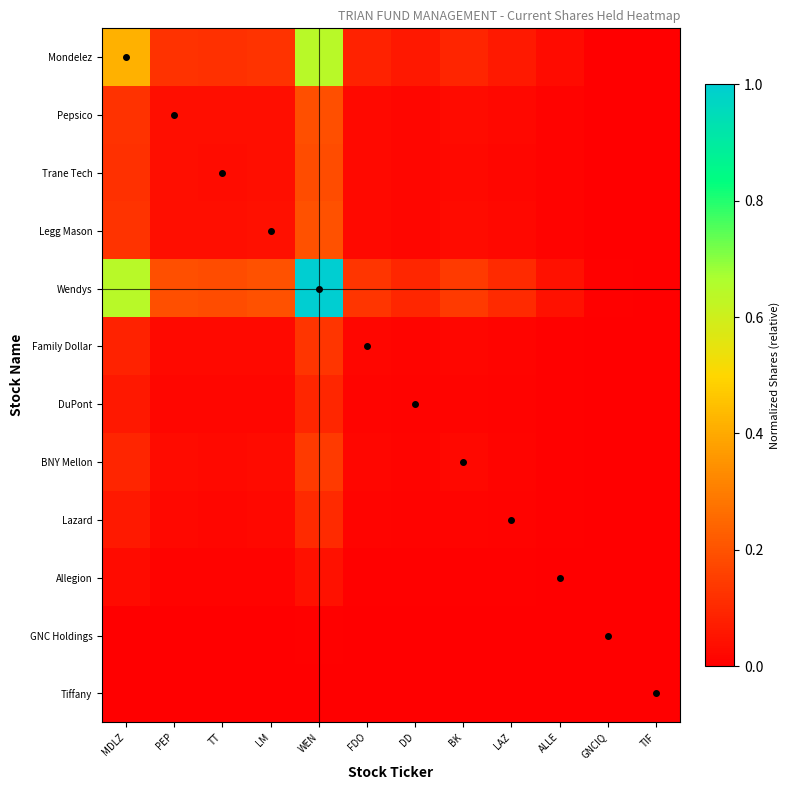

Reading left to right, extract all data points from this chart.

Mondelez: MDLZ=0.4	PEP=0.1	TT=0.1	LM=0.1	WEN=0.6	FDO=0.1	DD=0.1	BK=0.1	LAZ=0.1	ALLE=0.0	GNCIQ=0.0	TIF=0.0
Pepsico: MDLZ=0.1	PEP=0.0	TT=0.0	LM=0.0	WEN=0.2	FDO=0.0	DD=0.0	BK=0.0	LAZ=0.0	ALLE=0.0	GNCIQ=0.0	TIF=0.0
Trane Tech: MDLZ=0.1	PEP=0.0	TT=0.0	LM=0.0	WEN=0.2	FDO=0.0	DD=0.0	BK=0.0	LAZ=0.0	ALLE=0.0	GNCIQ=0.0	TIF=0.0
Legg Mason: MDLZ=0.1	PEP=0.0	TT=0.0	LM=0.0	WEN=0.2	FDO=0.0	DD=0.0	BK=0.0	LAZ=0.0	ALLE=0.0	GNCIQ=0.0	TIF=0.0
Wendys: MDLZ=0.6	PEP=0.2	TT=0.2	LM=0.2	WEN=1.0	FDO=0.1	DD=0.1	BK=0.1	LAZ=0.1	ALLE=0.0	GNCIQ=0.0	TIF=0.0
Family Dollar: MDLZ=0.1	PEP=0.0	TT=0.0	LM=0.0	WEN=0.1	FDO=0.0	DD=0.0	BK=0.0	LAZ=0.0	ALLE=0.0	GNCIQ=0.0	TIF=0.0
DuPont: MDLZ=0.1	PEP=0.0	TT=0.0	LM=0.0	WEN=0.1	FDO=0.0	DD=0.0	BK=0.0	LAZ=0.0	ALLE=0.0	GNCIQ=0.0	TIF=0.0
BNY Mellon: MDLZ=0.1	PEP=0.0	TT=0.0	LM=0.0	WEN=0.1	FDO=0.0	DD=0.0	BK=0.0	LAZ=0.0	ALLE=0.0	GNCIQ=0.0	TIF=0.0
Lazard: MDLZ=0.1	PEP=0.0	TT=0.0	LM=0.0	WEN=0.1	FDO=0.0	DD=0.0	BK=0.0	LAZ=0.0	ALLE=0.0	GNCIQ=0.0	TIF=0.0
Allegion: MDLZ=0.0	PEP=0.0	TT=0.0	LM=0.0	WEN=0.0	FDO=0.0	DD=0.0	BK=0.0	LAZ=0.0	ALLE=0.0	GNCIQ=0.0	TIF=0.0
GNC Holdings: MDLZ=0.0	PEP=0.0	TT=0.0	LM=0.0	WEN=0.0	FDO=0.0	DD=0.0	BK=0.0	LAZ=0.0	ALLE=0.0	GNCIQ=0.0	TIF=0.0
Tiffany: MDLZ=0.0	PEP=0.0	TT=0.0	LM=0.0	WEN=0.0	FDO=0.0	DD=0.0	BK=0.0	LAZ=0.0	ALLE=0.0	GNCIQ=0.0	TIF=0.0